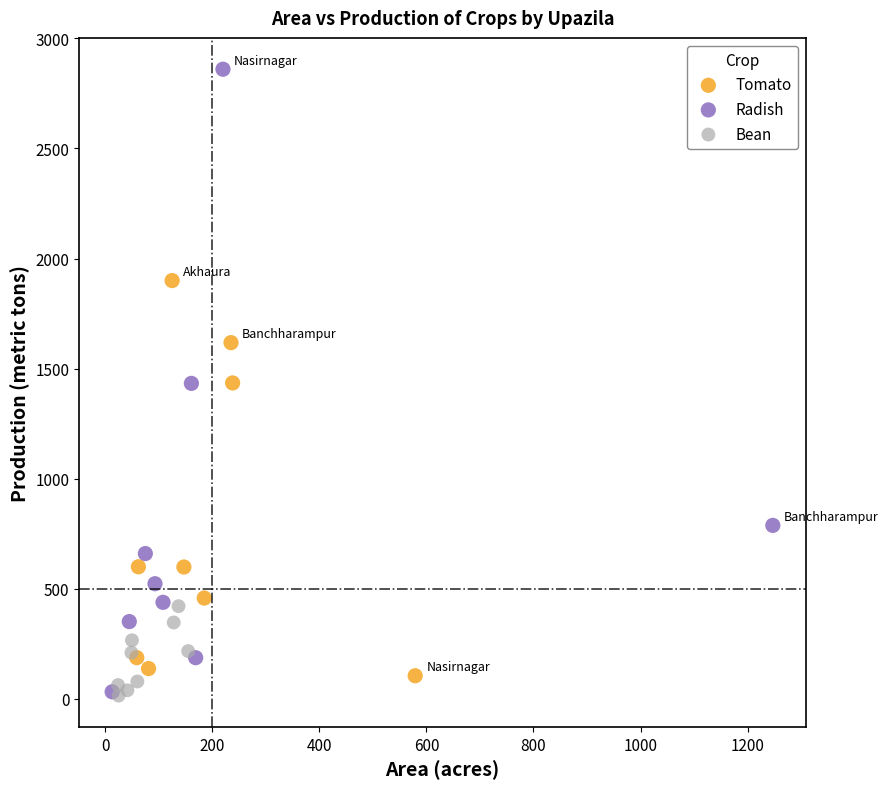

Which series reaches the maximum Y coordinate?

Radish